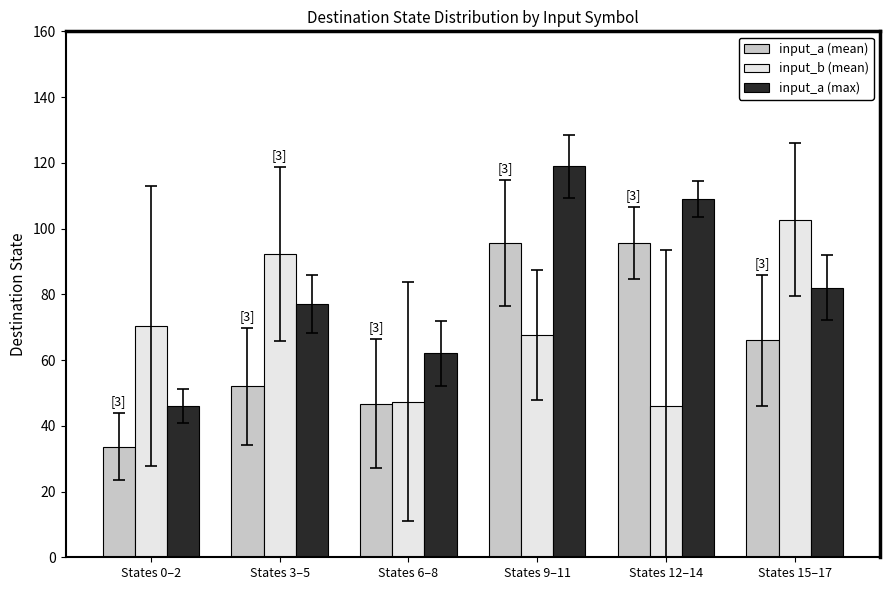

Which series has the largest range (max minus min)?

input_a (max)